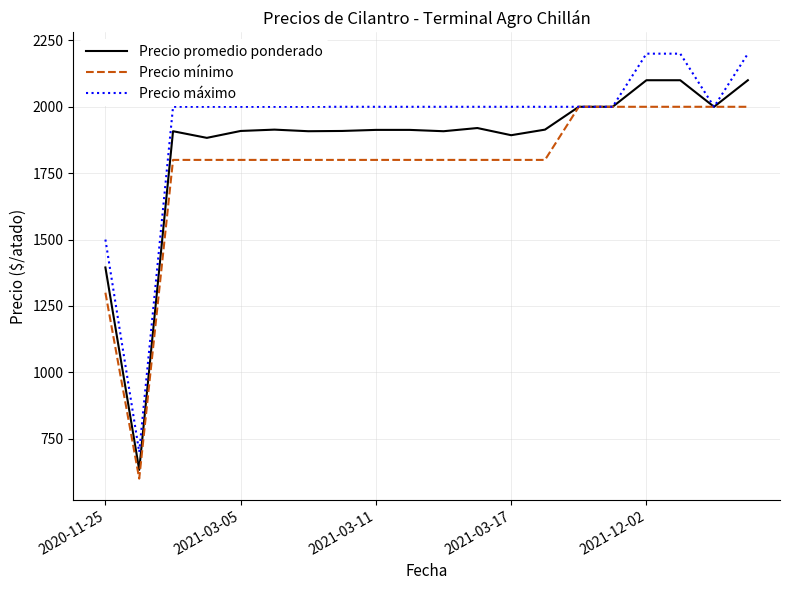

What is the highest value of the Precio promedio ponderado series?

2100